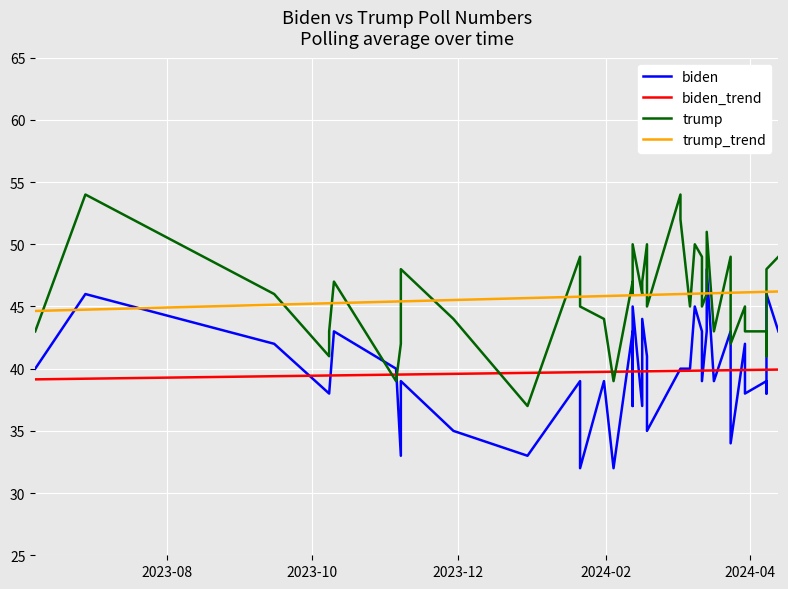

True or false: biden_trend and trump_trend cross at least once.

False